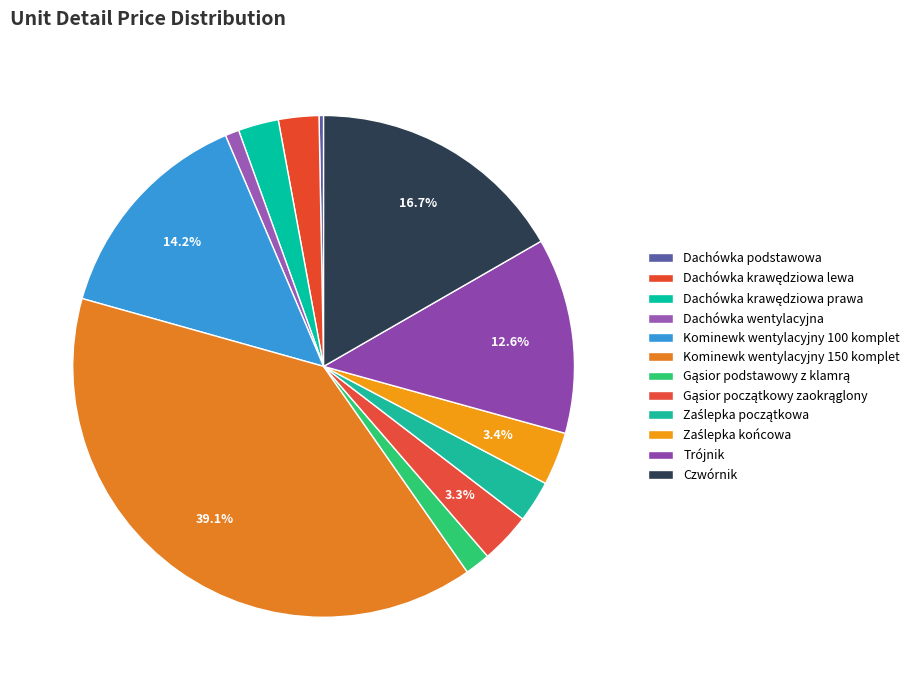

How many segments does this pie chart have?

12